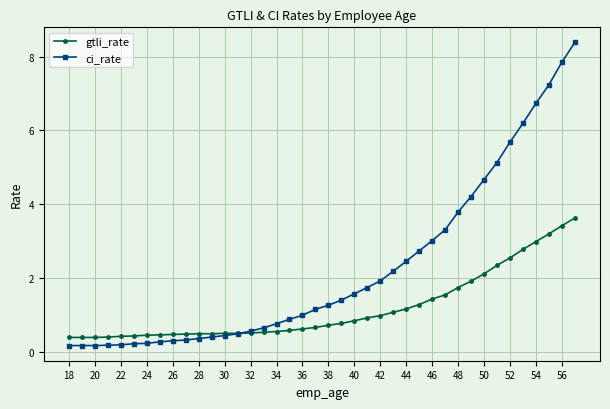

True or false: ci_rate and gtli_rate intersect in this chart.

True